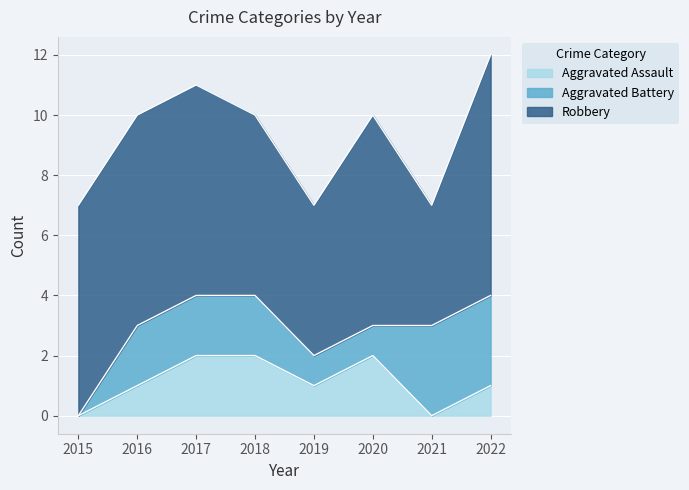

True or false: Aggravated Battery and Robbery intersect in this chart.

False